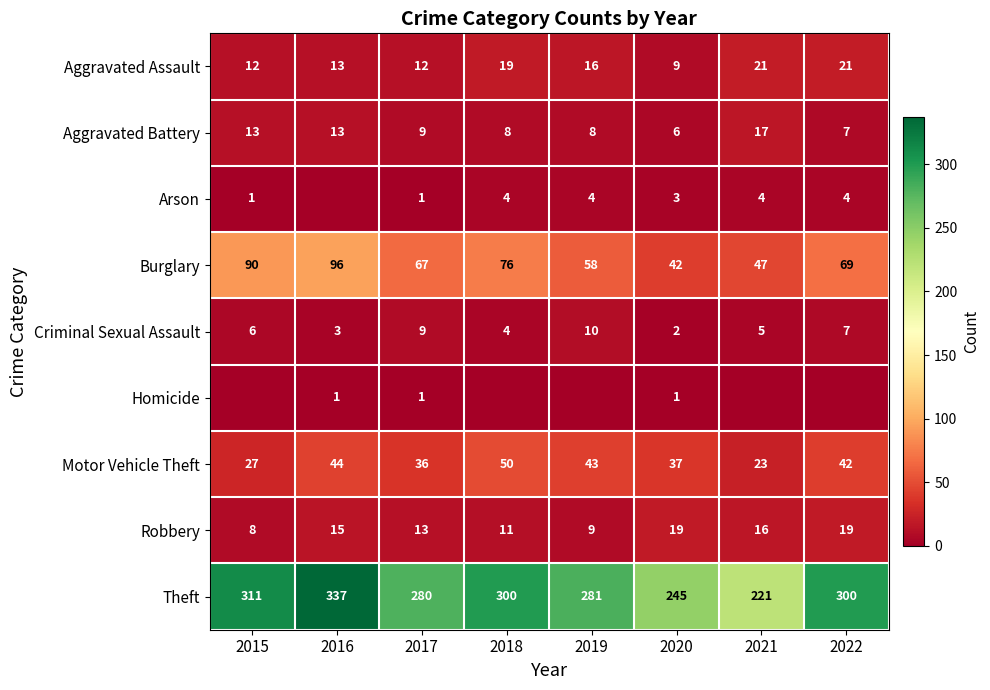

The value of Theft at 2021 is 221. True or false?

True